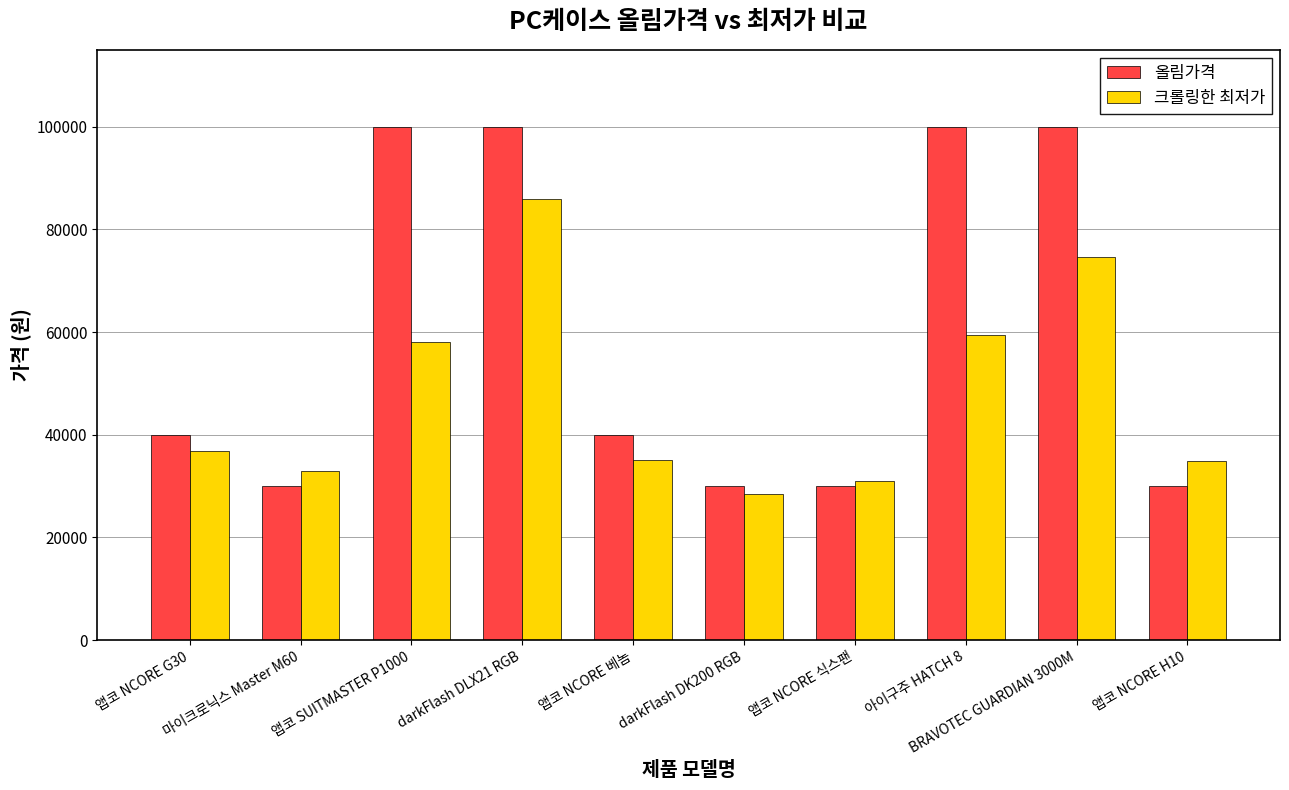

What is the sum of all 크롤링한 최저가 values?

477200